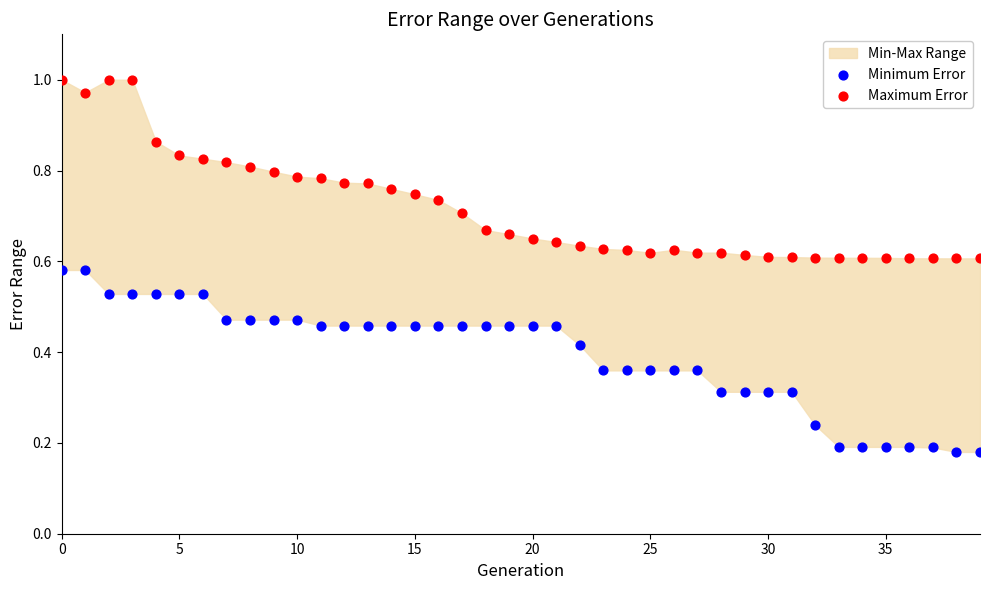

Which series contains the highest Y value?

Maximum Error